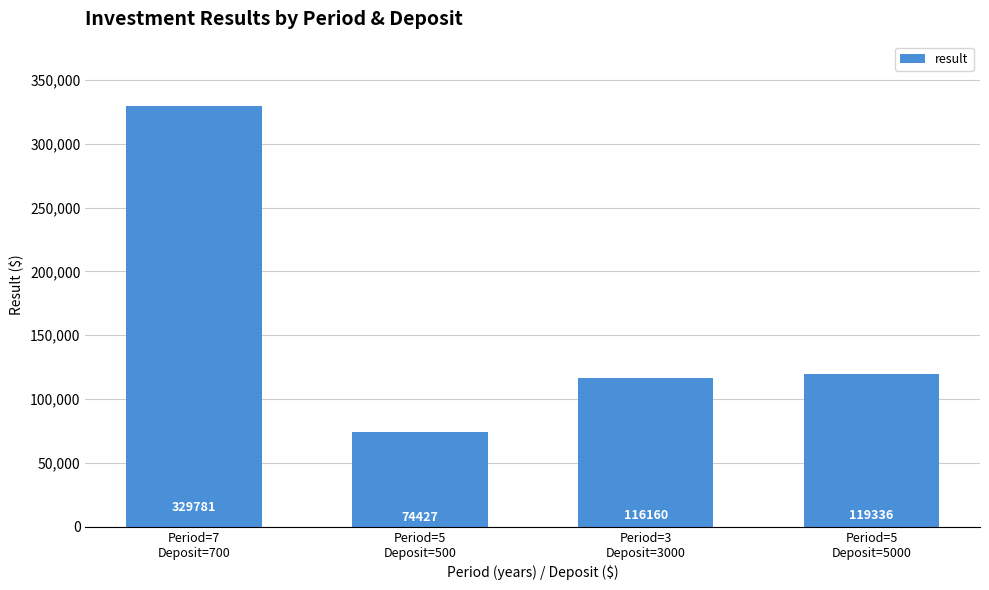

The value at Period=3
Deposit=3000 is 158722.9. True or false?

False